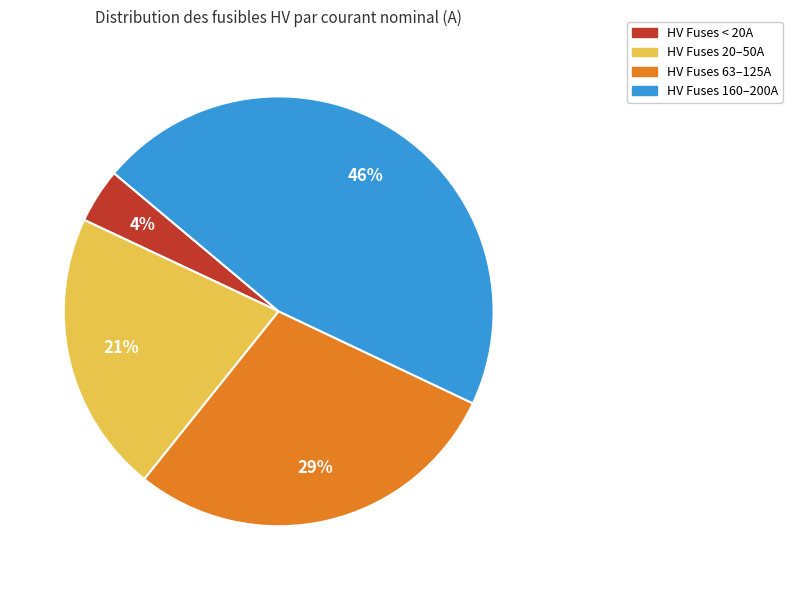

To the nearest percent, what is the difference between the largest and smallest slice percentages?

42%